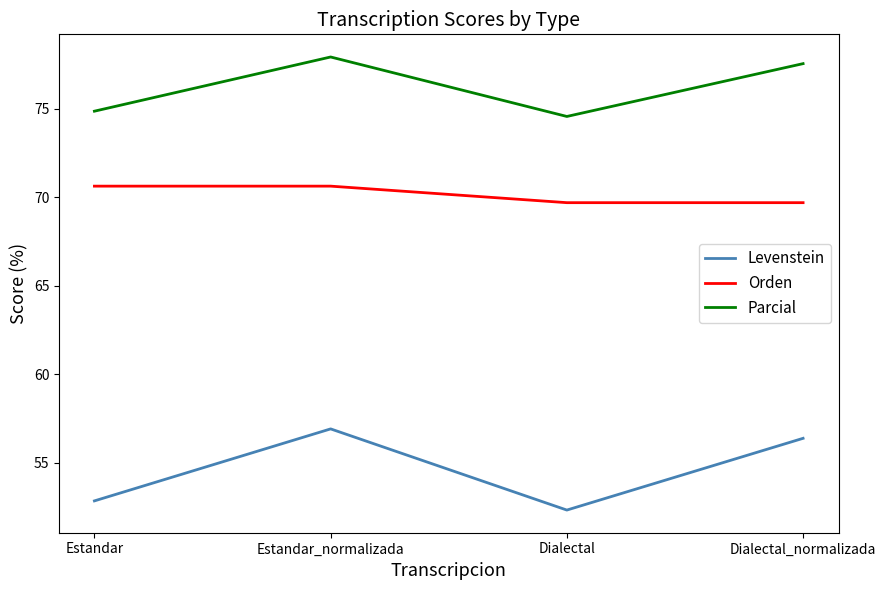

What is the lowest value of the Parcial series?

74.6